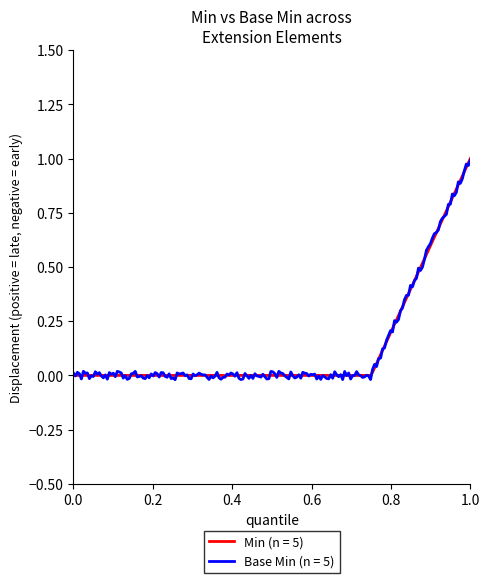

Which series has the largest range (max minus min)?

Base Min (n = 5)